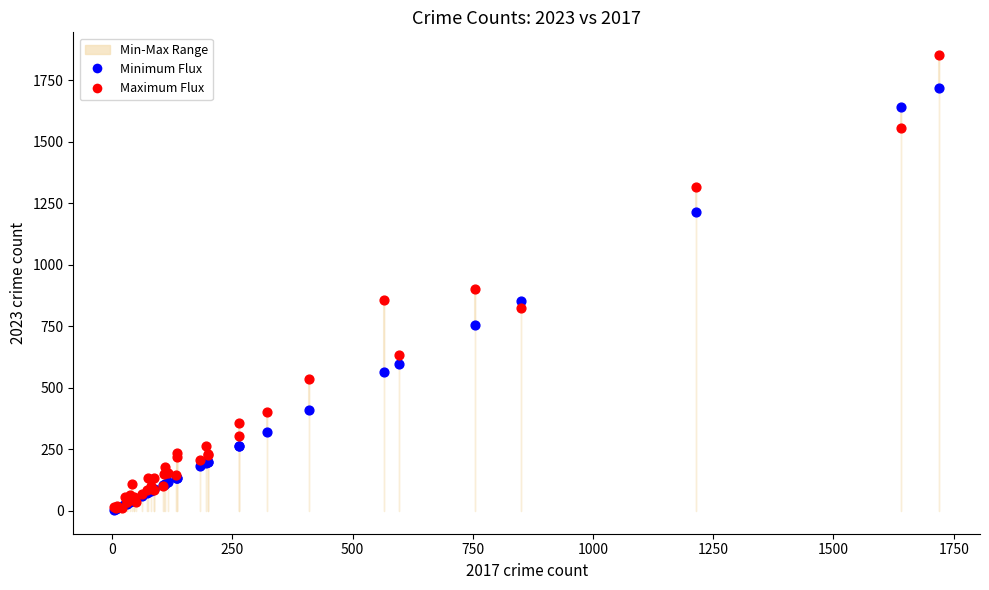

Across all series, what Y value is closest to 928?

901